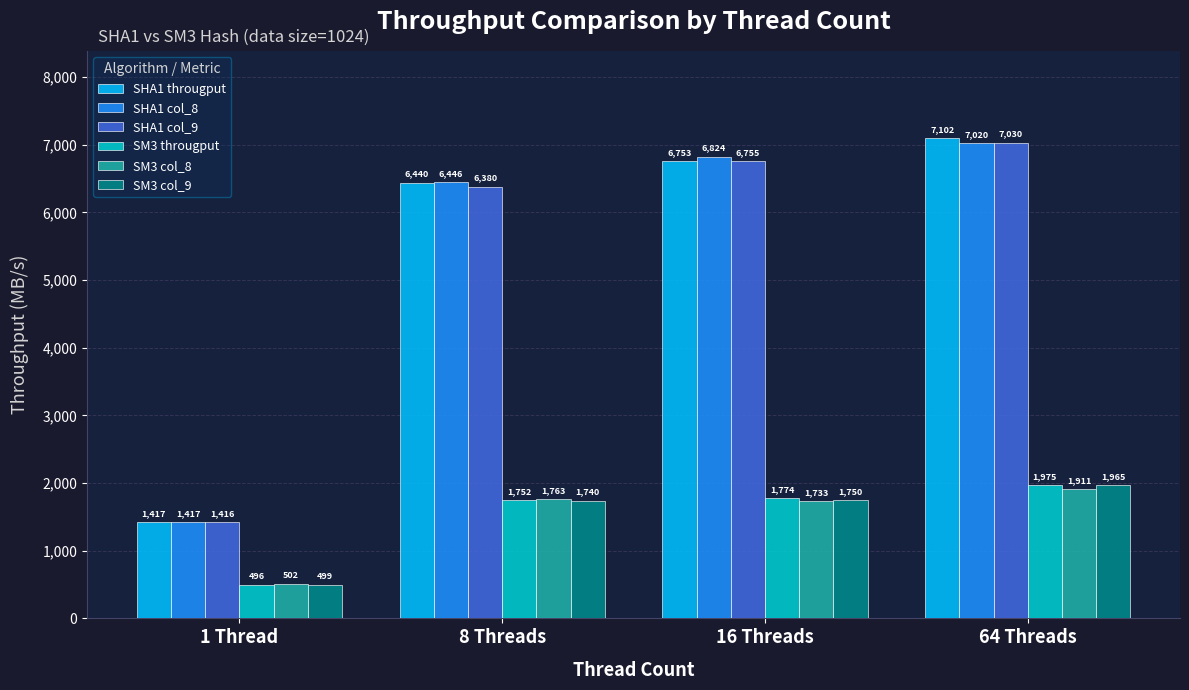

Which series has the largest total across all categories?

SHA1 througput